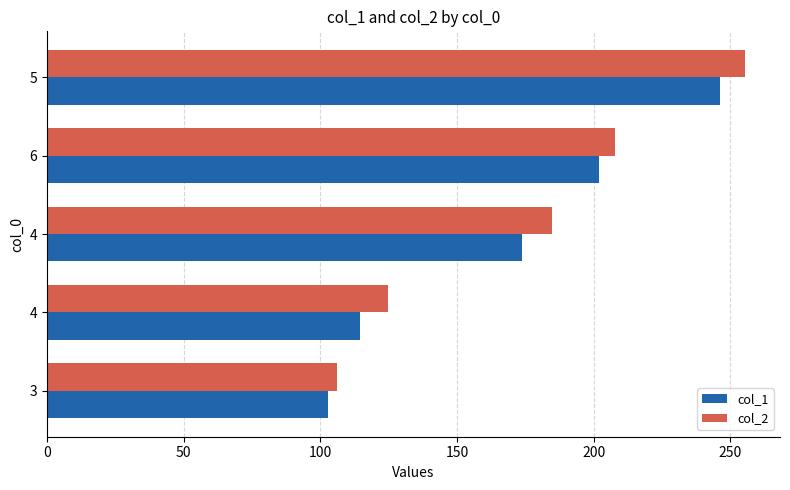

At which category is the sum across all series the highest?

5